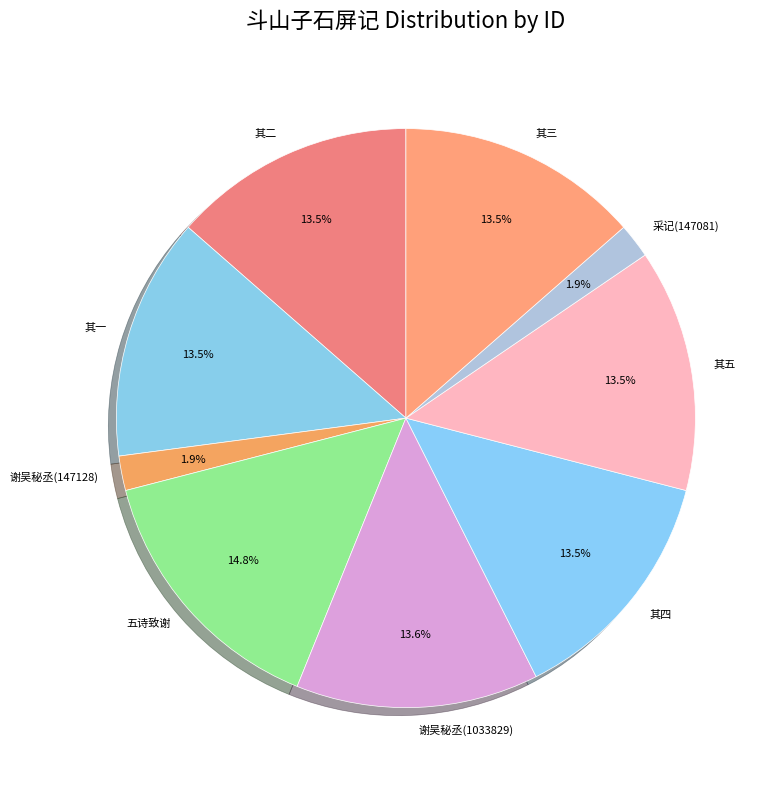

Combined, what portion of the pie is 其四 and 其三?

27.1%